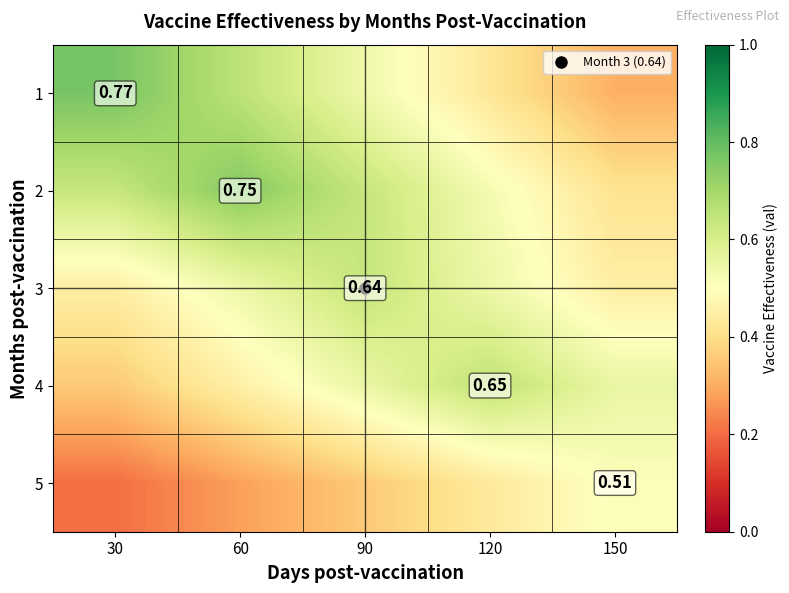

Which series has the widest spread of values?

1